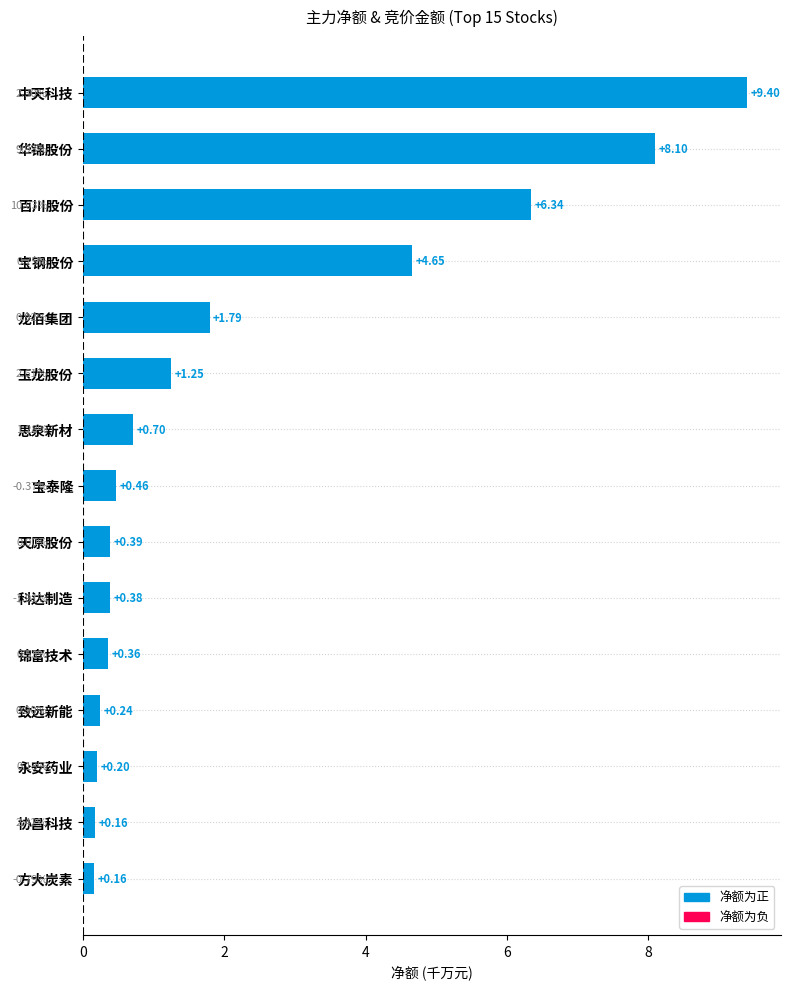

What is the label of the 10th bar from the bottom?

玉龙股份